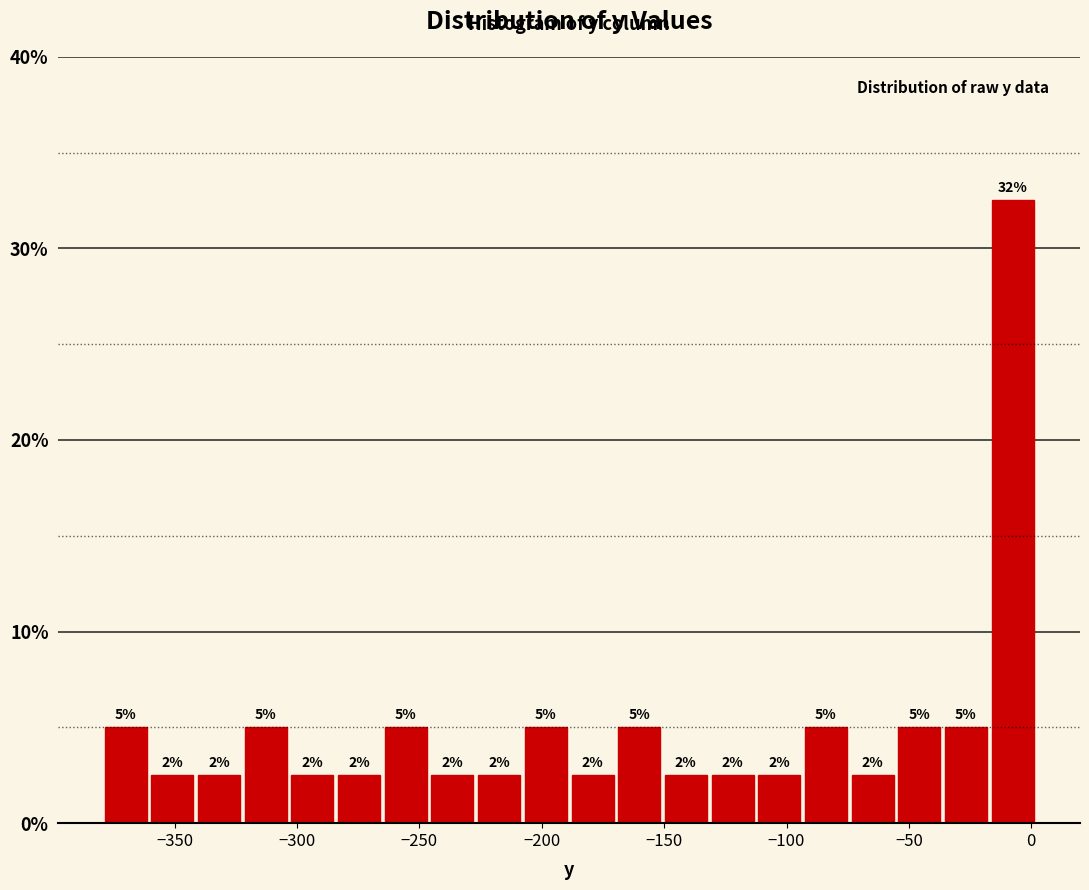

Around what value on the x-axis is the tallest bar? Give the approximate position of its centre, as read against the axis.

-10